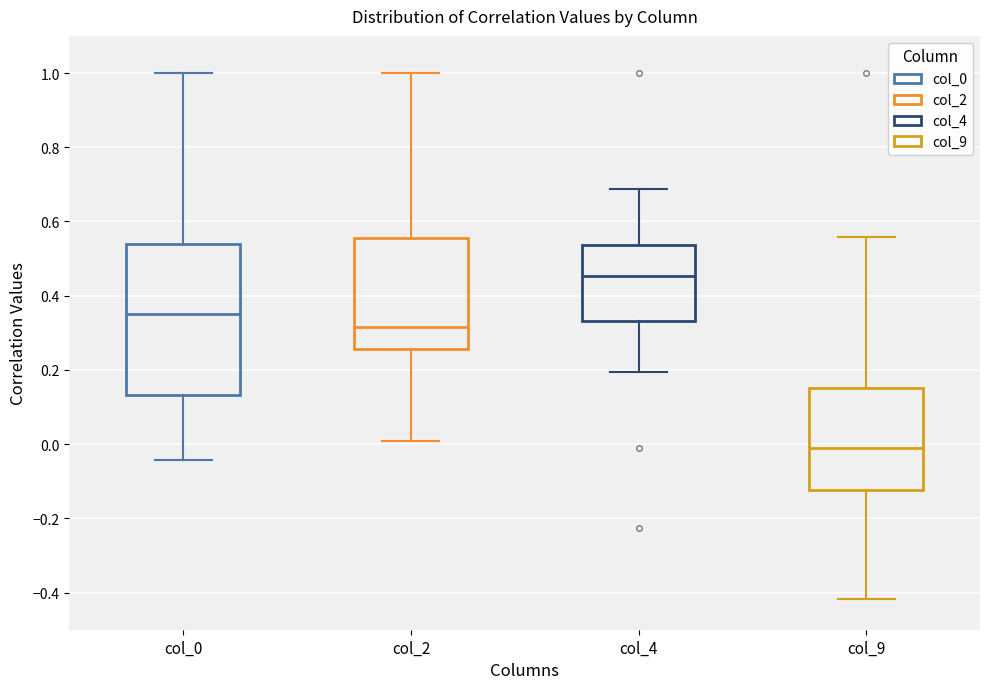

Which box is the tallest, from its lower edge to its upper edge?

col_0